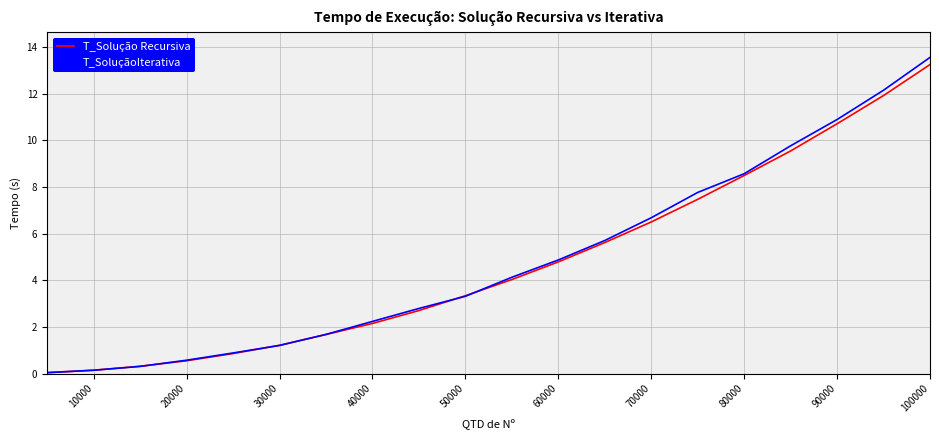

Which series has the largest range (max minus min)?

T_SoluçãoIterativa